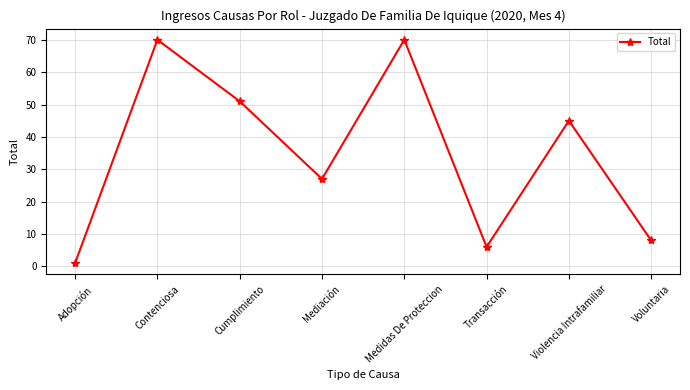

What is the smallest value displayed?

1